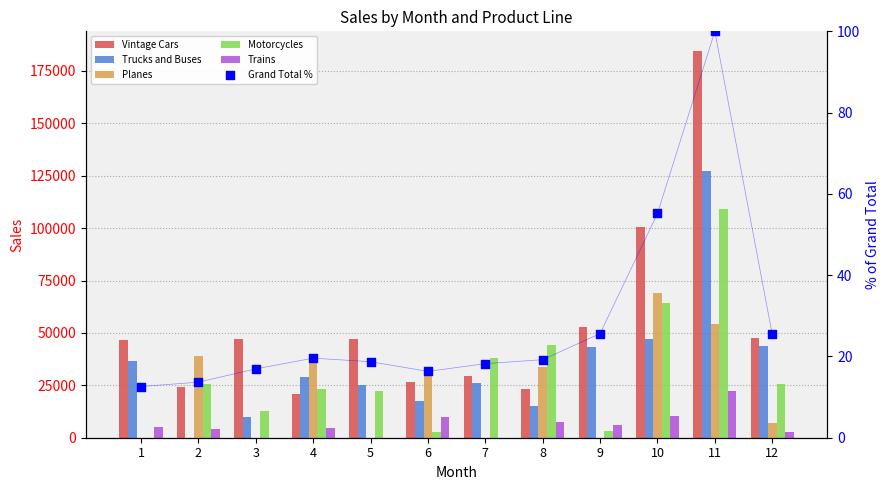

Which series reaches the minimum Y coordinate?

Trucks and Buses